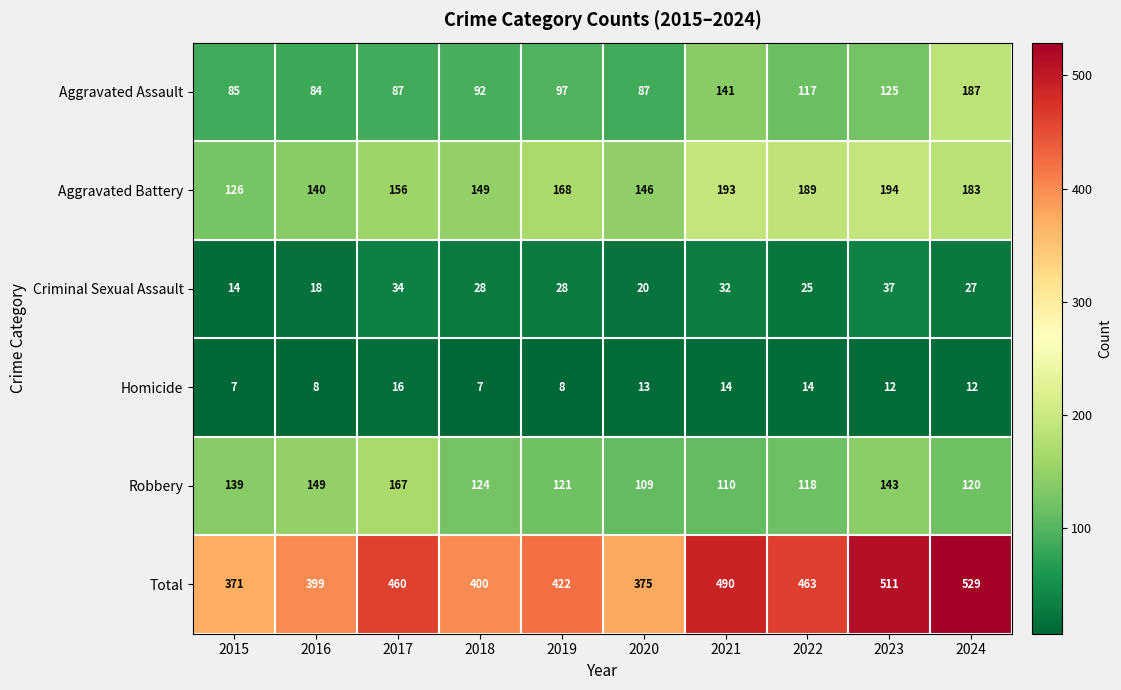

What is the difference between the highest and lowest values at 2024?

517